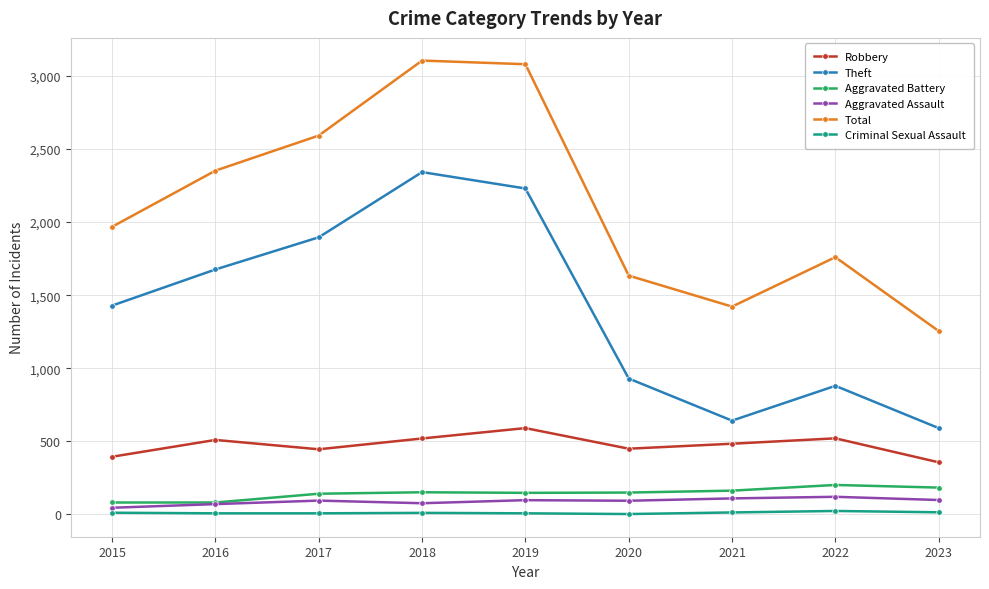

What is the greatest value displayed?

3105